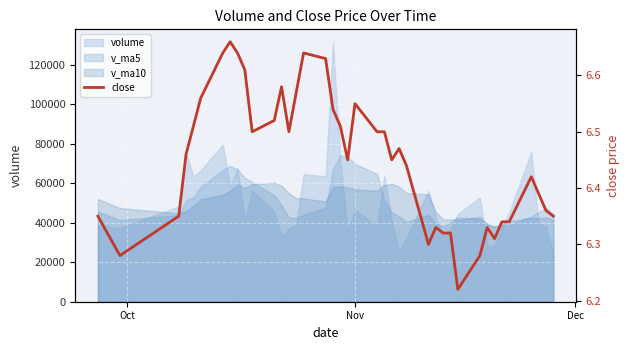

How many values are between 6 and 7?

40